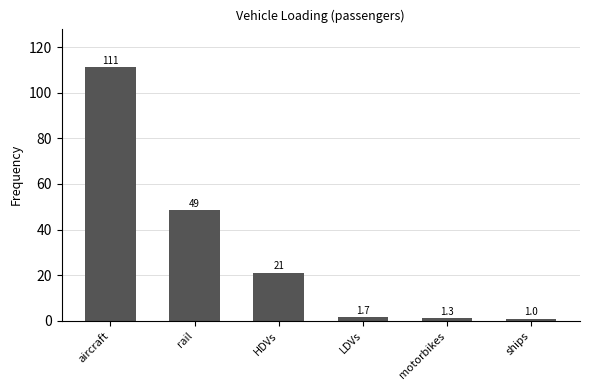

Which category has the lowest value across all series?

ships